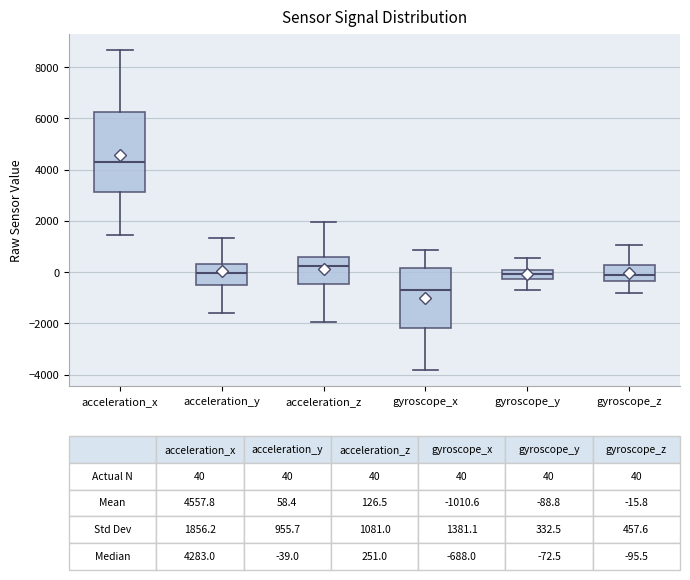

Which box has the lowest median line?

gyroscope_x